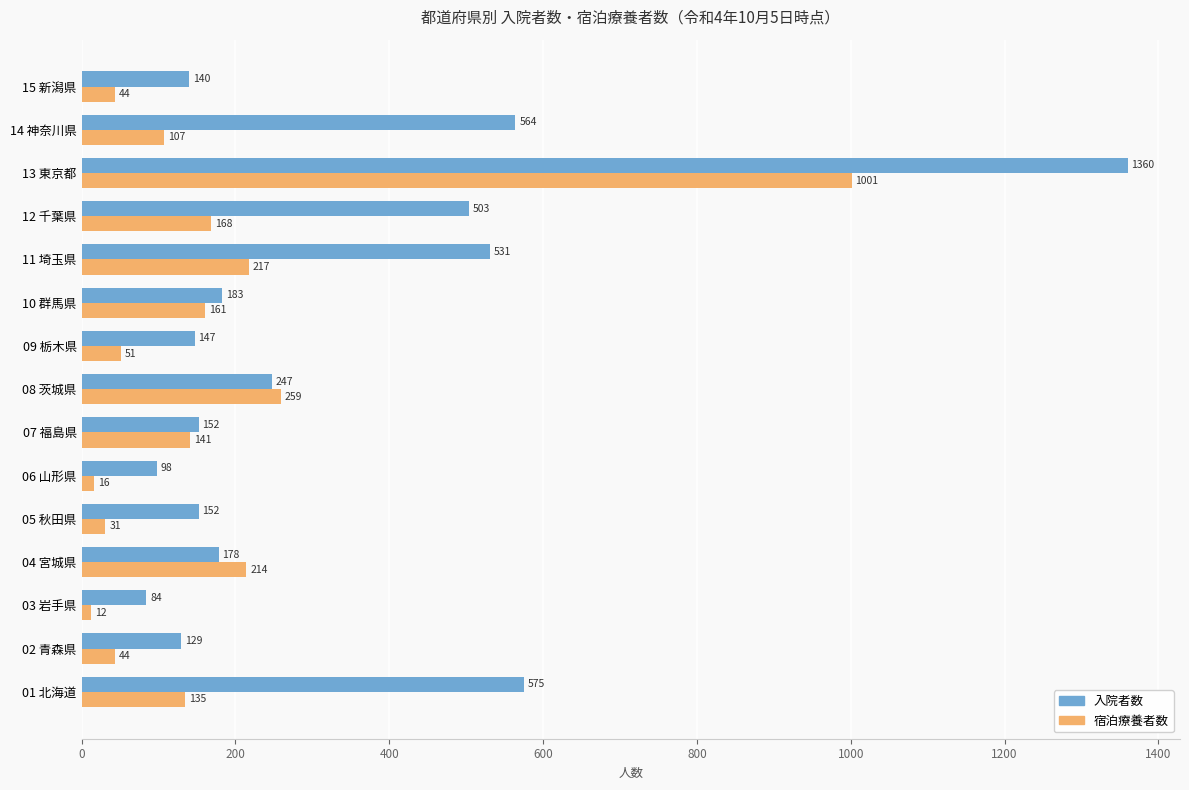

At which label does 入院者数 reach its minimum?

03 岩手県